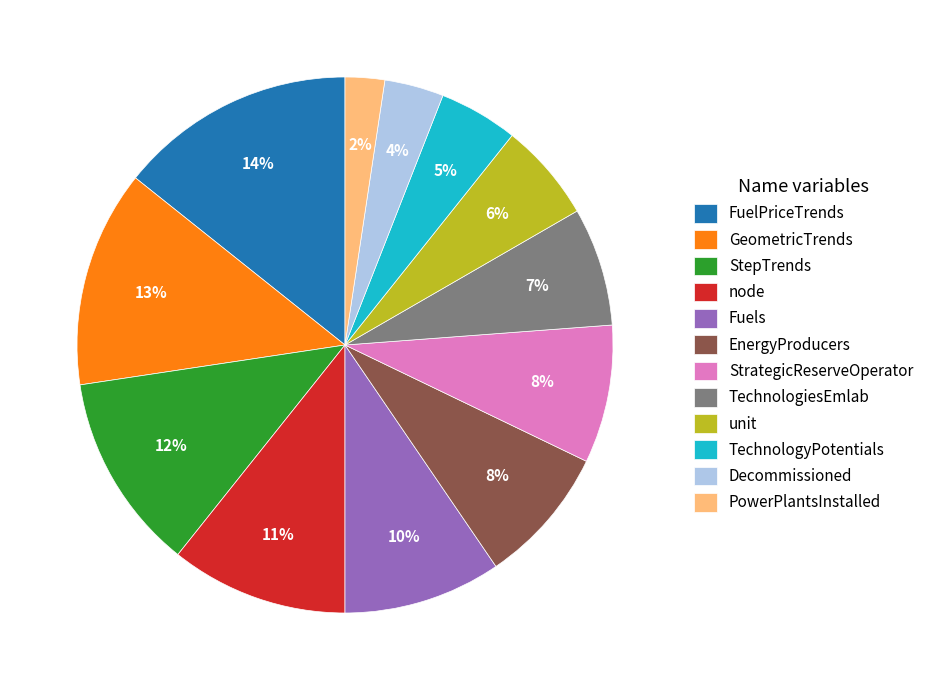

Which slice is the largest?

FuelPriceTrends